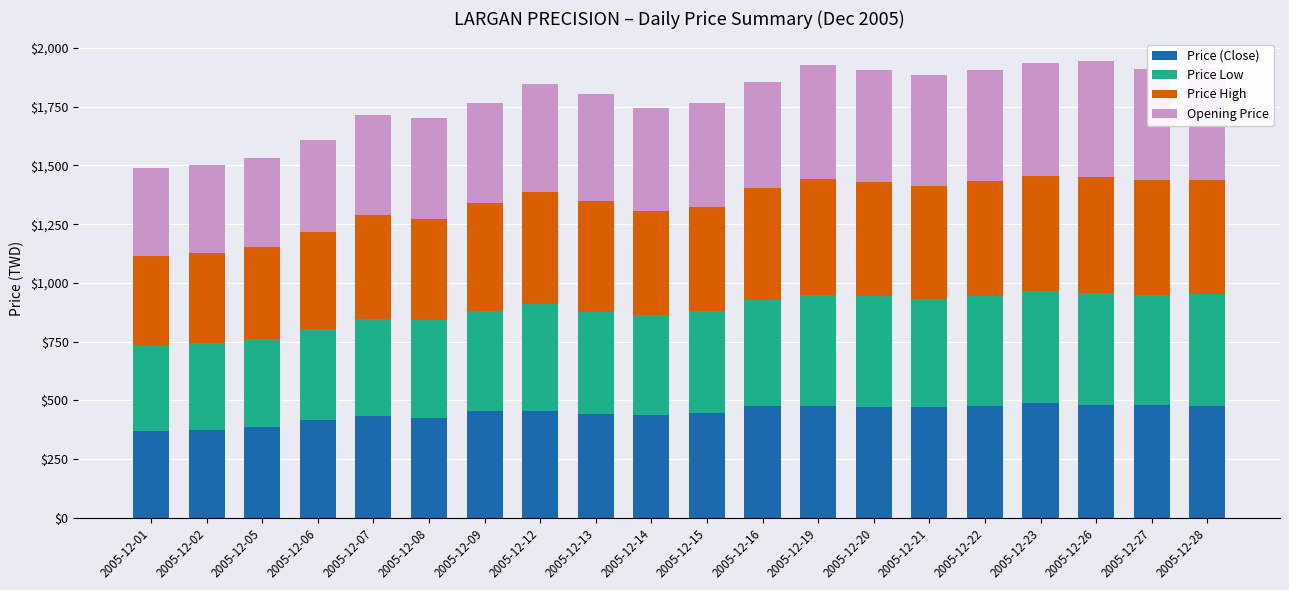

What is the sum of the Price (Close) values at 2005-12-19 and 2005-12-16?

951.3